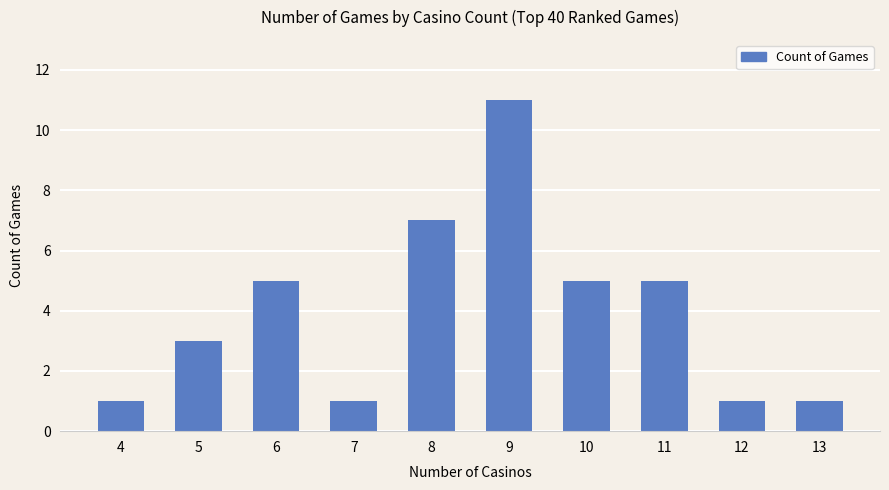

Count the number of data series in this chart.

1